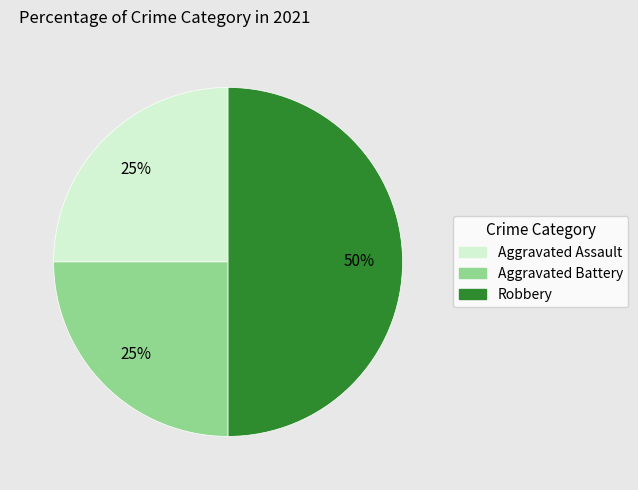

True or false: Robbery accounts for 50% of the total.

True